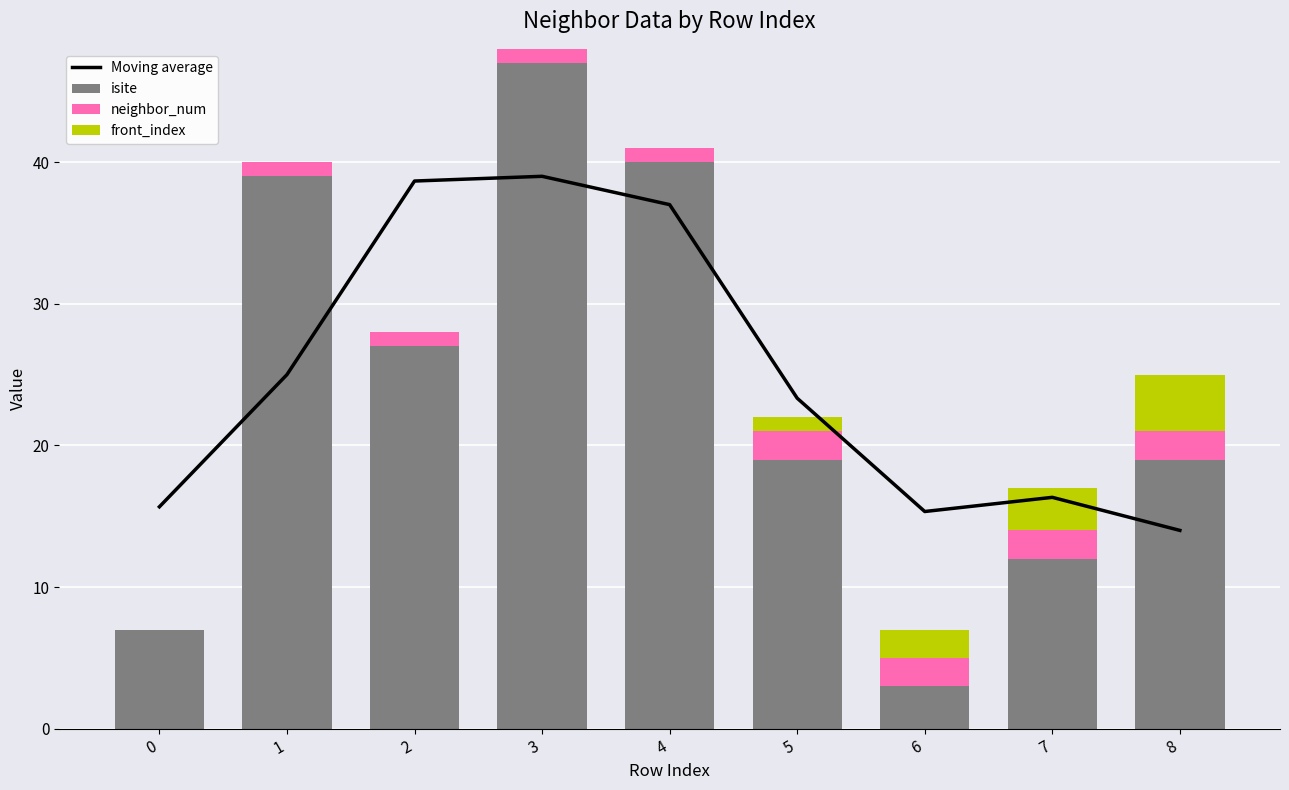

At which label does isite reach its minimum?

6